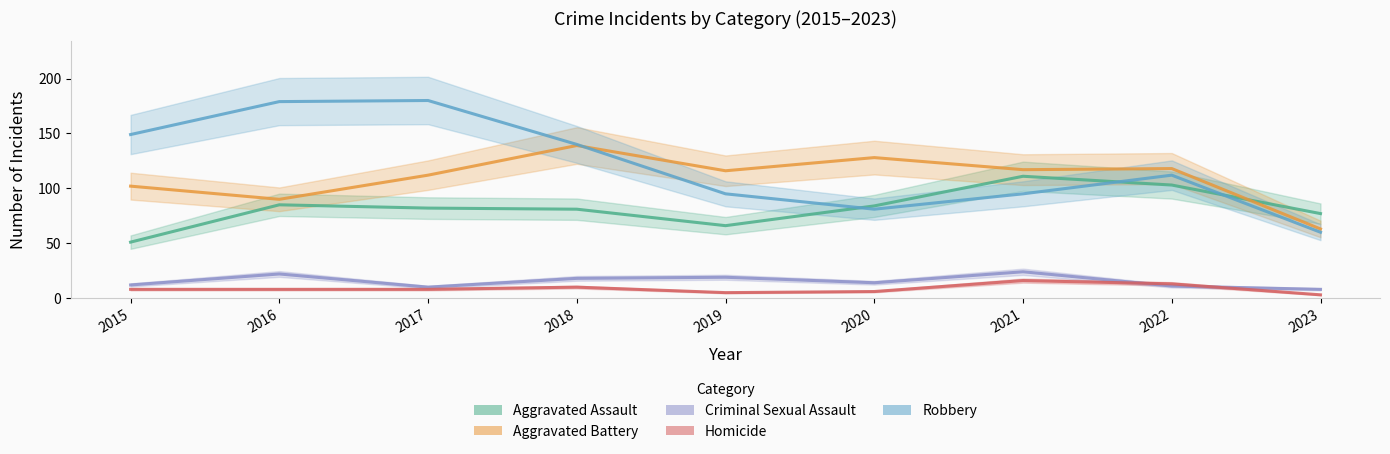

Which series has the largest range (max minus min)?

Robbery